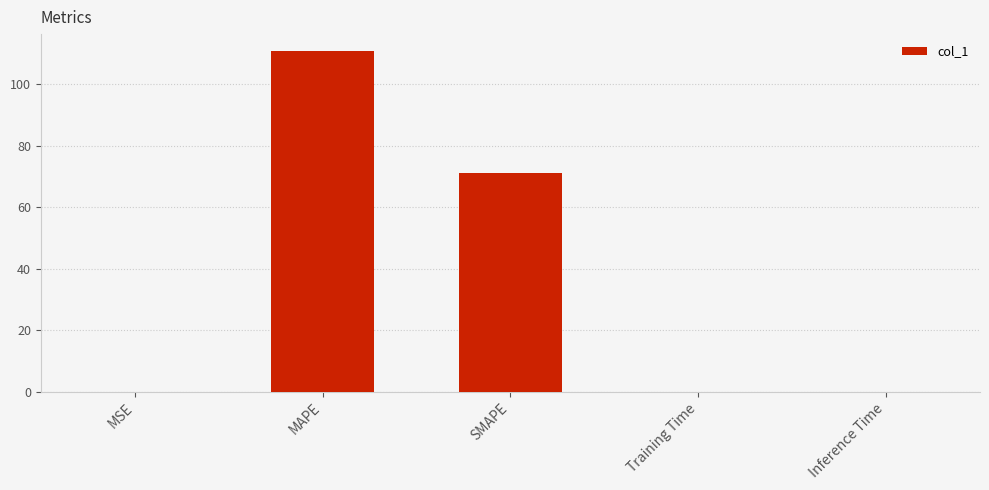

The chart shows a value of 0.0 at Training Time. True or false?

True